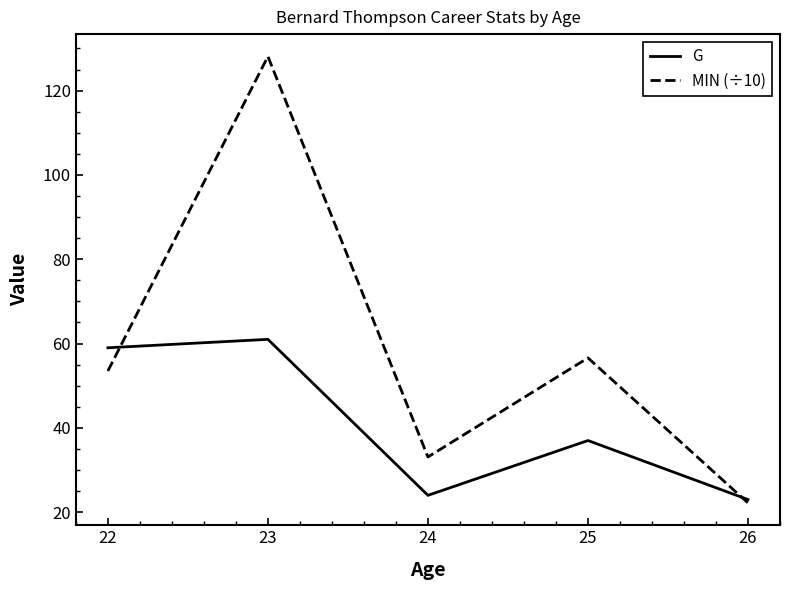

What is the maximum value shown in the chart?

128.1